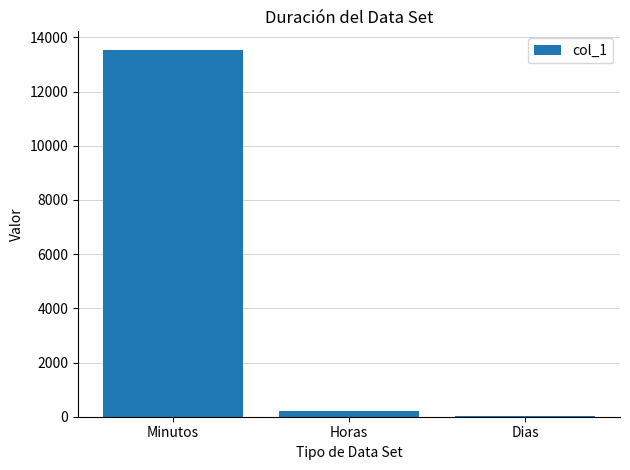

Are the bars horizontal?

No